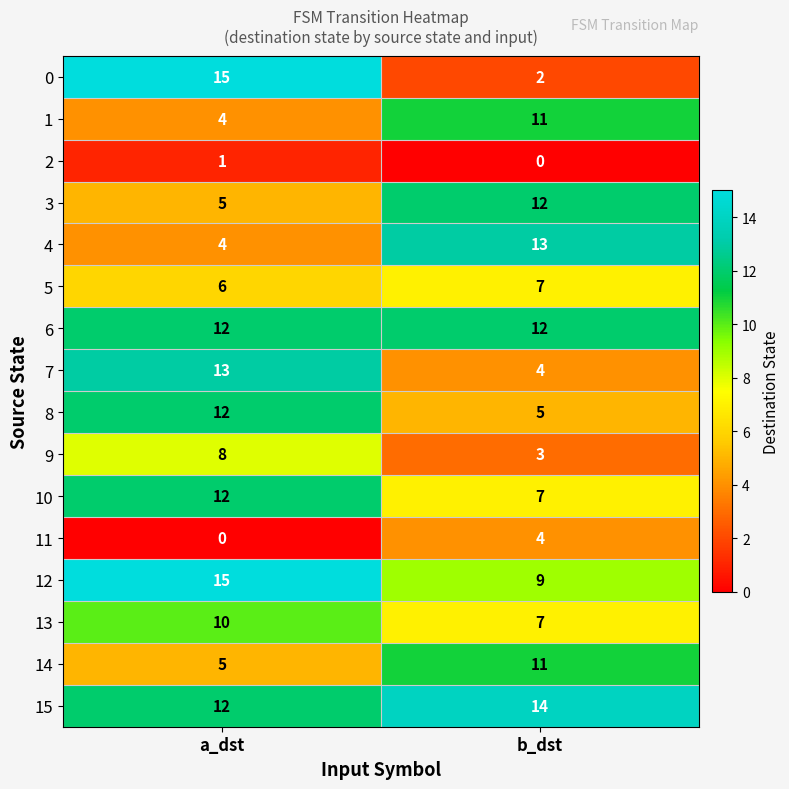

How many categories are shown in the chart?

2